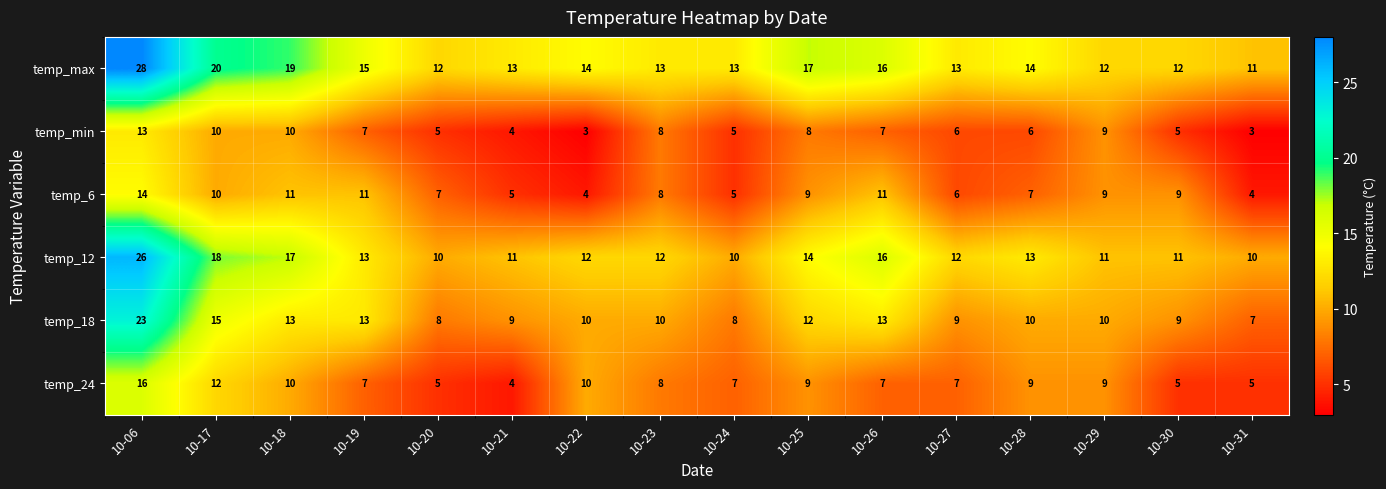

Rank the series by their maximum value, from highest to lowest.

temp_max, temp_12, temp_18, temp_24, temp_6, temp_min